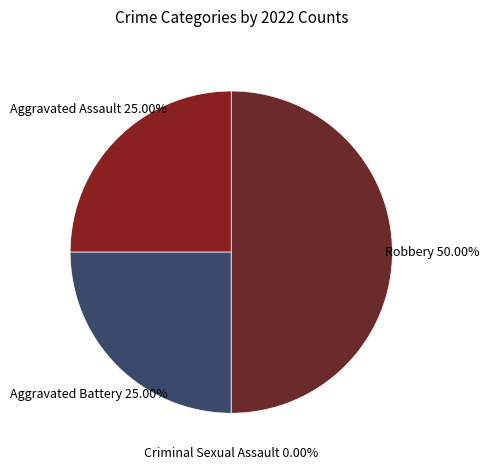

True or false: Criminal Sexual Assault accounts for 0% of the total.

True